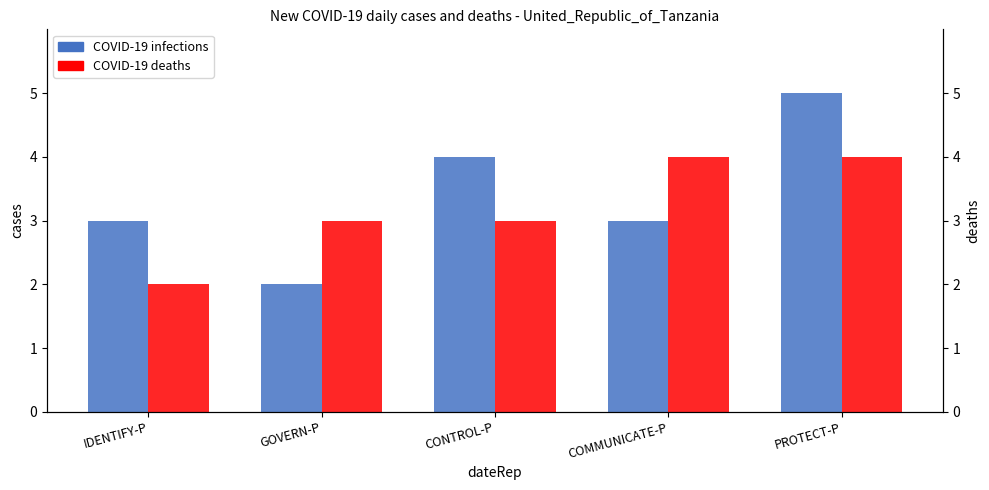

Are the bars grouped side by side (vs. stacked)?

Yes